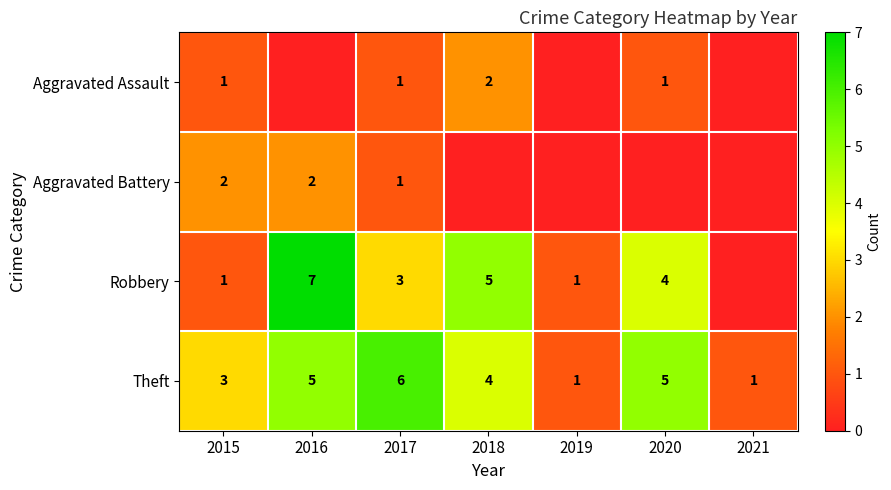

Is the value of Aggravated Assault at 2017 greater than the value of Aggravated Battery at 2016?

No